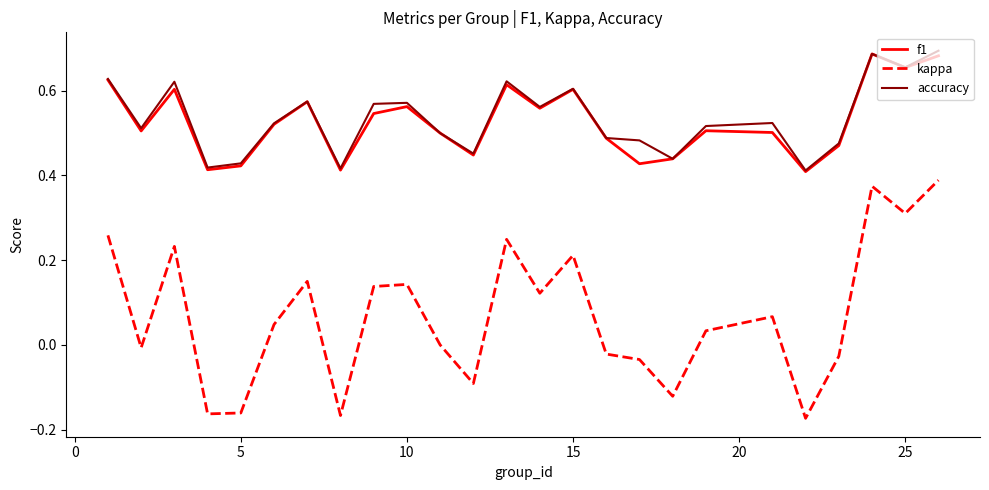

Which series has the largest total across all categories?

accuracy